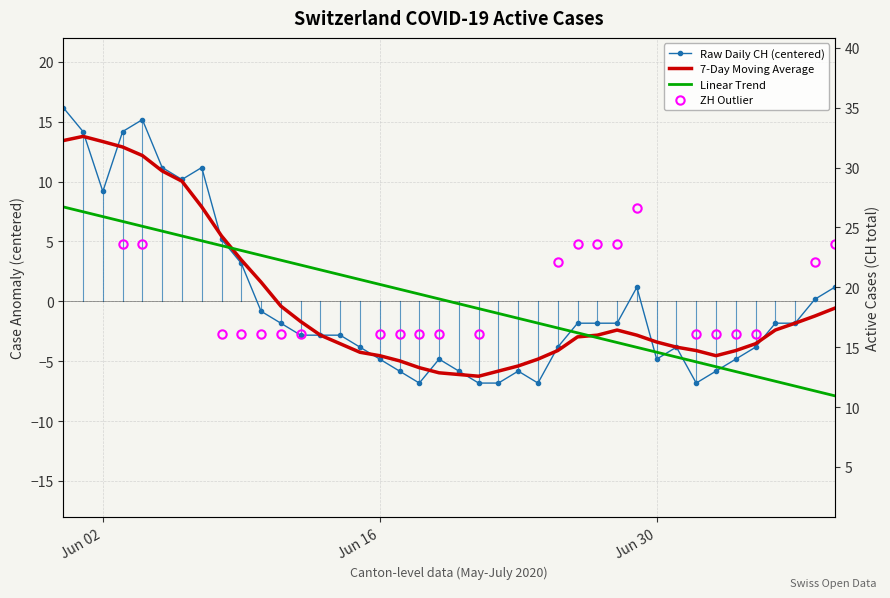

How many lines are shown in the chart?

3